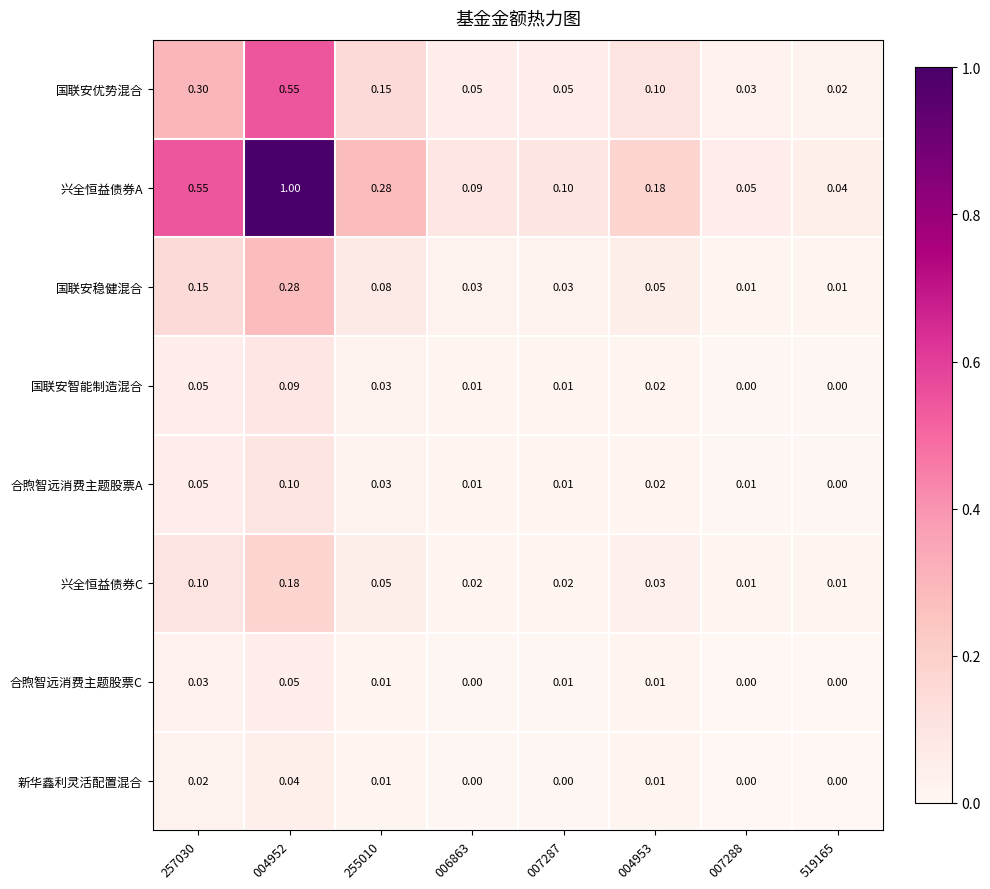

Which series has the largest range (max minus min)?

兴全恒益债券A